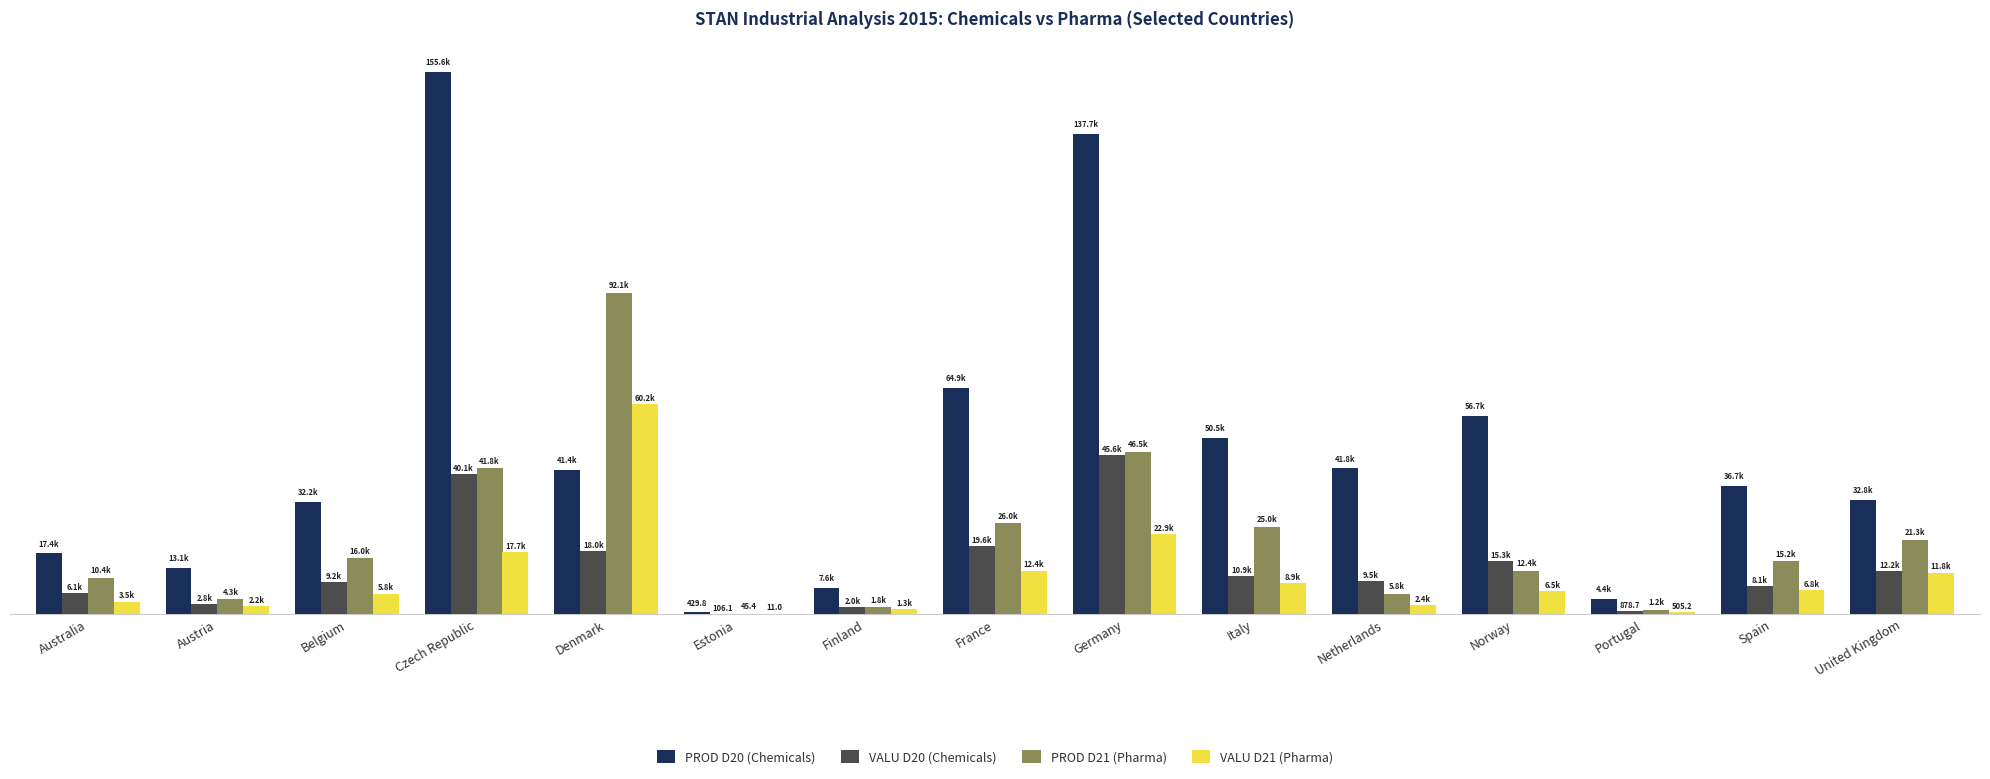

Which series changed the most between Belgium and Portugal?

PROD D20 (Chemicals)